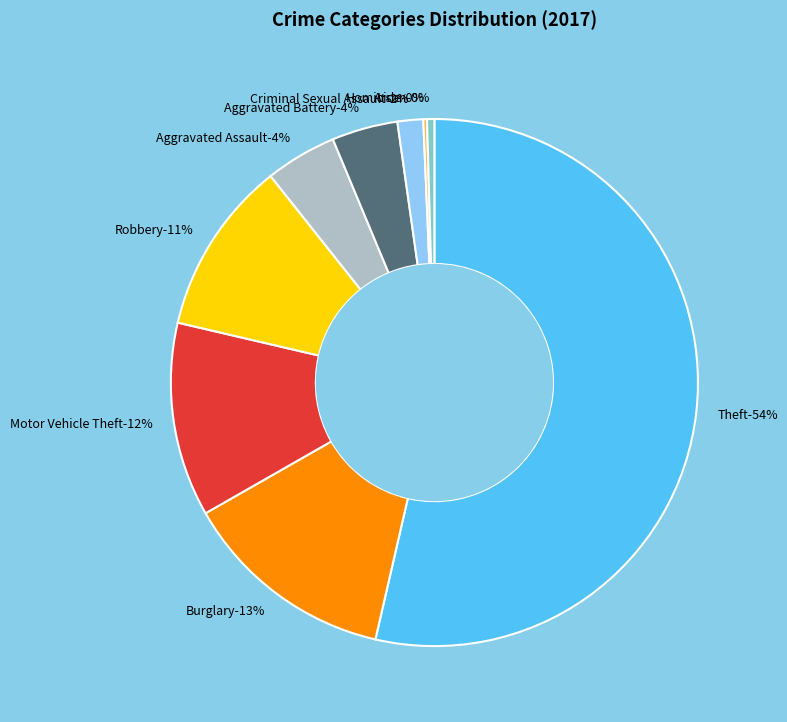

To the nearest percent, what is the difference between the Aggravated Battery and Robbery slice percentages?

7%